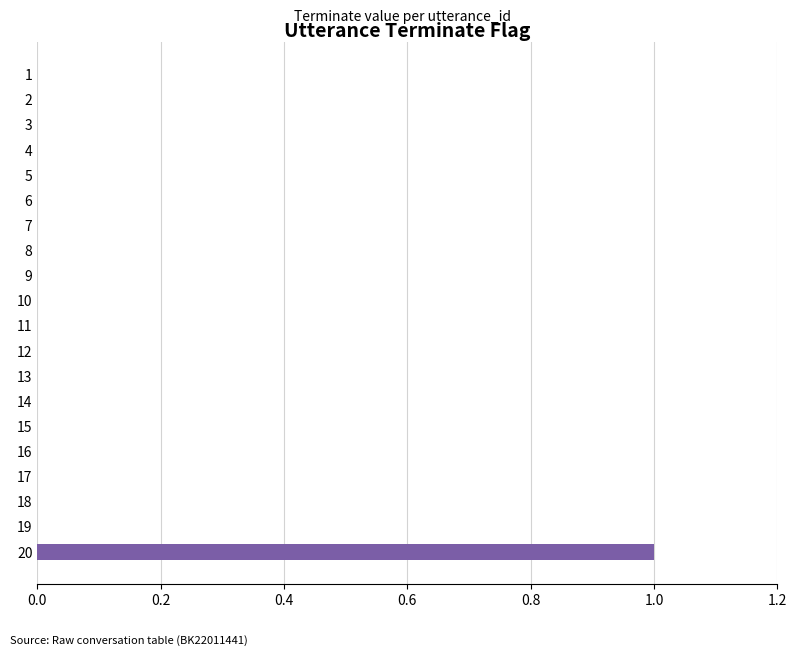

The value at 17 is 1. True or false?

False